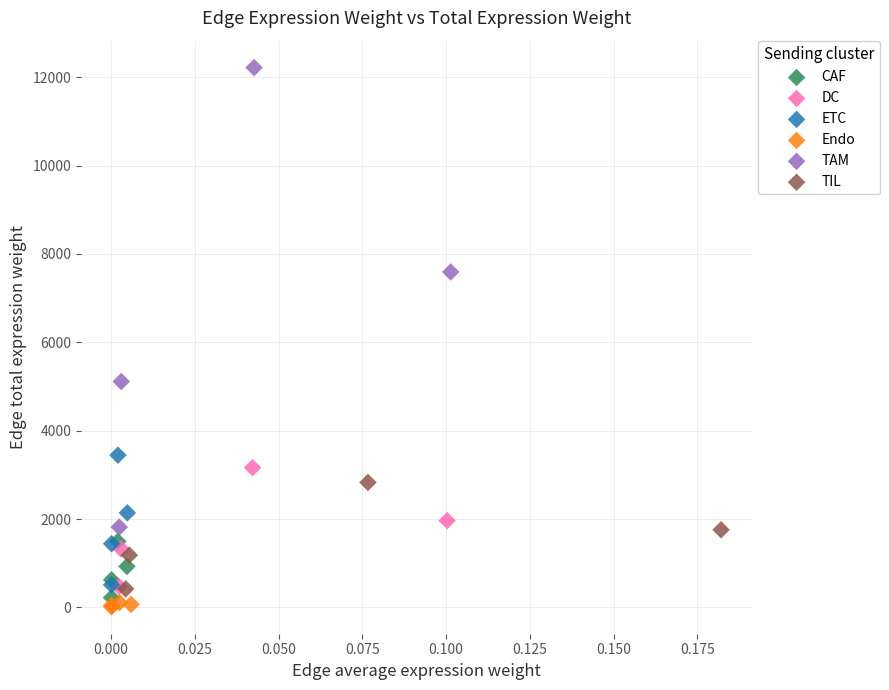

Which series reaches the maximum Y coordinate?

TAM